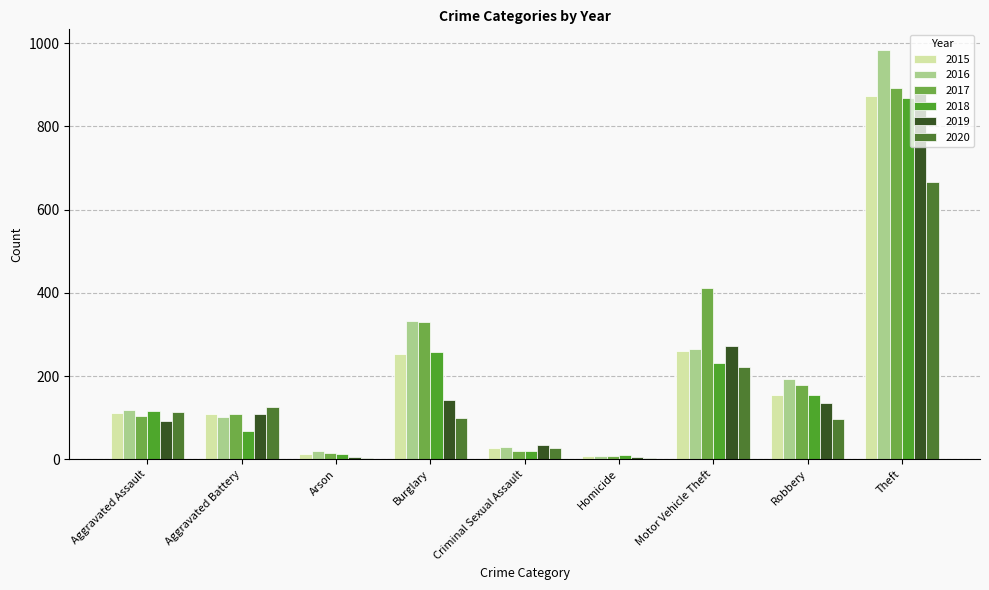

At which category is the sum across all series the highest?

Theft